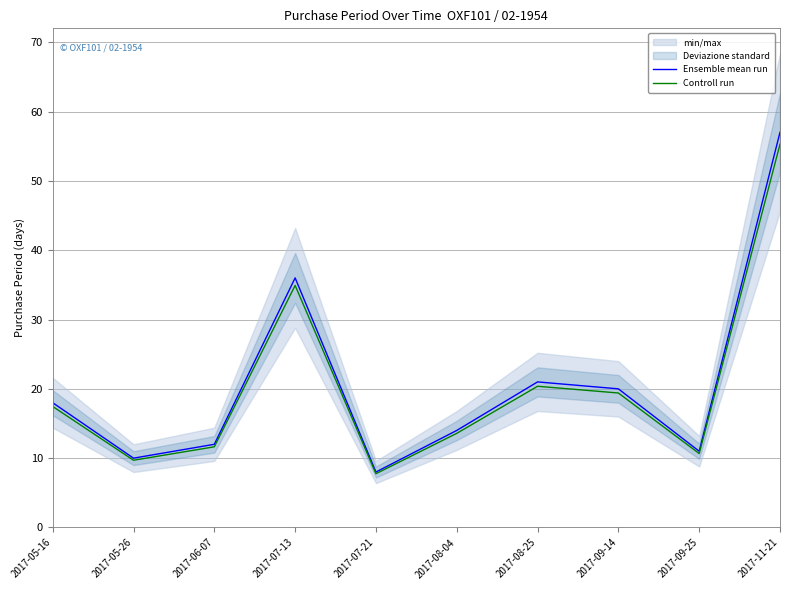

Count the number of categories in the chart.

10